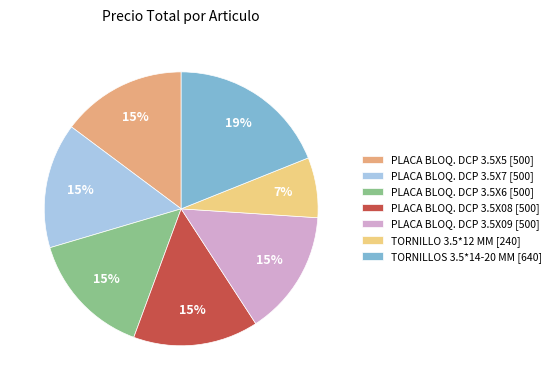

How many segments does this pie chart have?

7